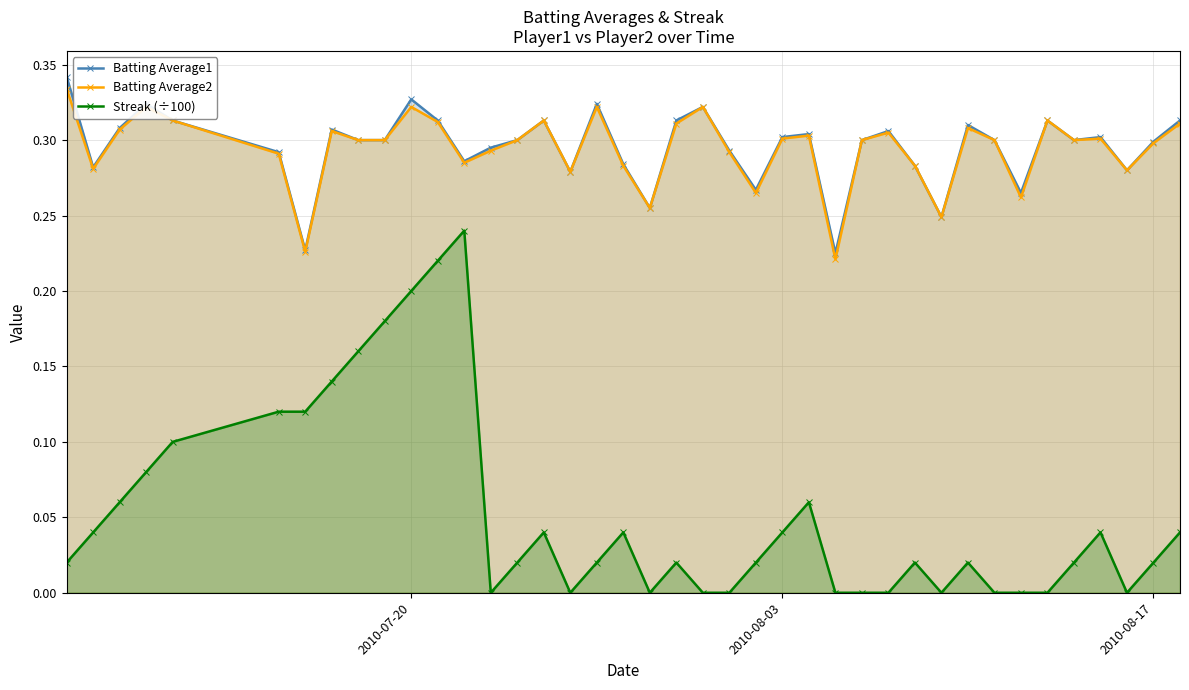

What is the highest value of the Streak (÷100) series?

0.2